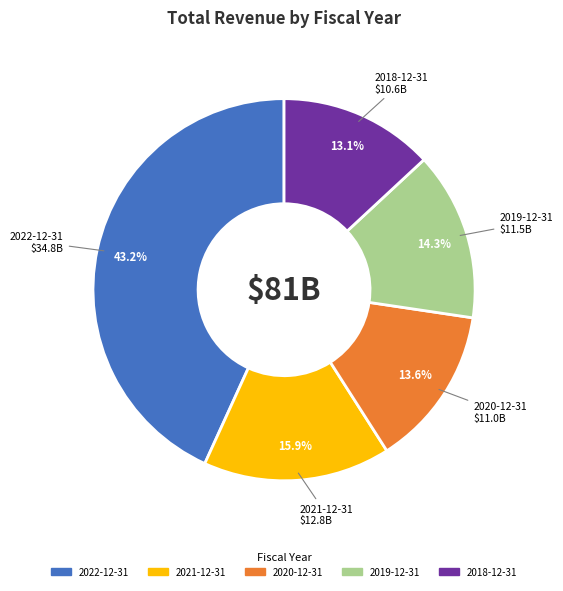

Is it true that 2018-12-31 is 13% of the pie?

True